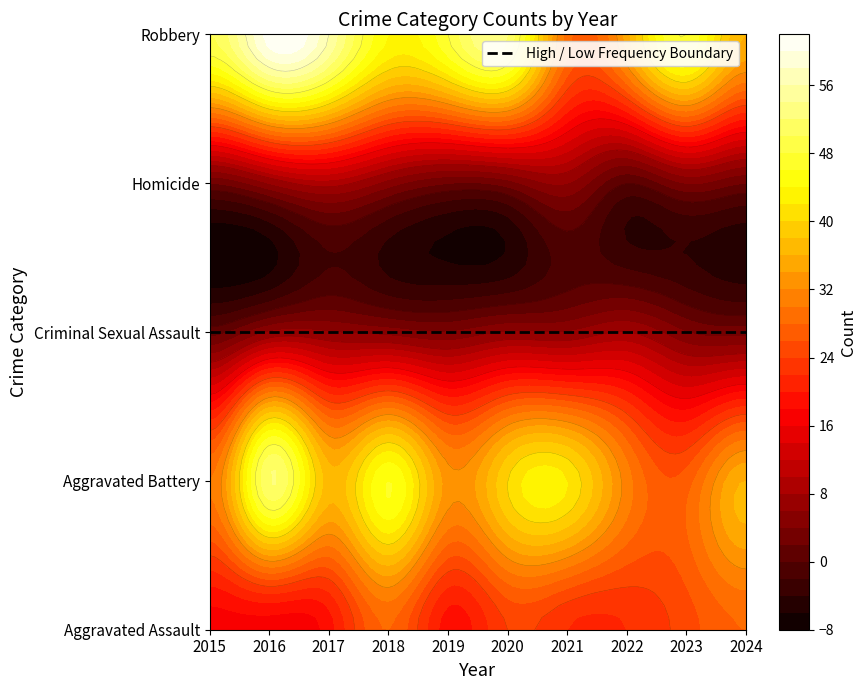

Rank the series at 2015 from highest to lowest value.

Robbery, Aggravated Battery, Aggravated Assault, Homicide, Criminal Sexual Assault